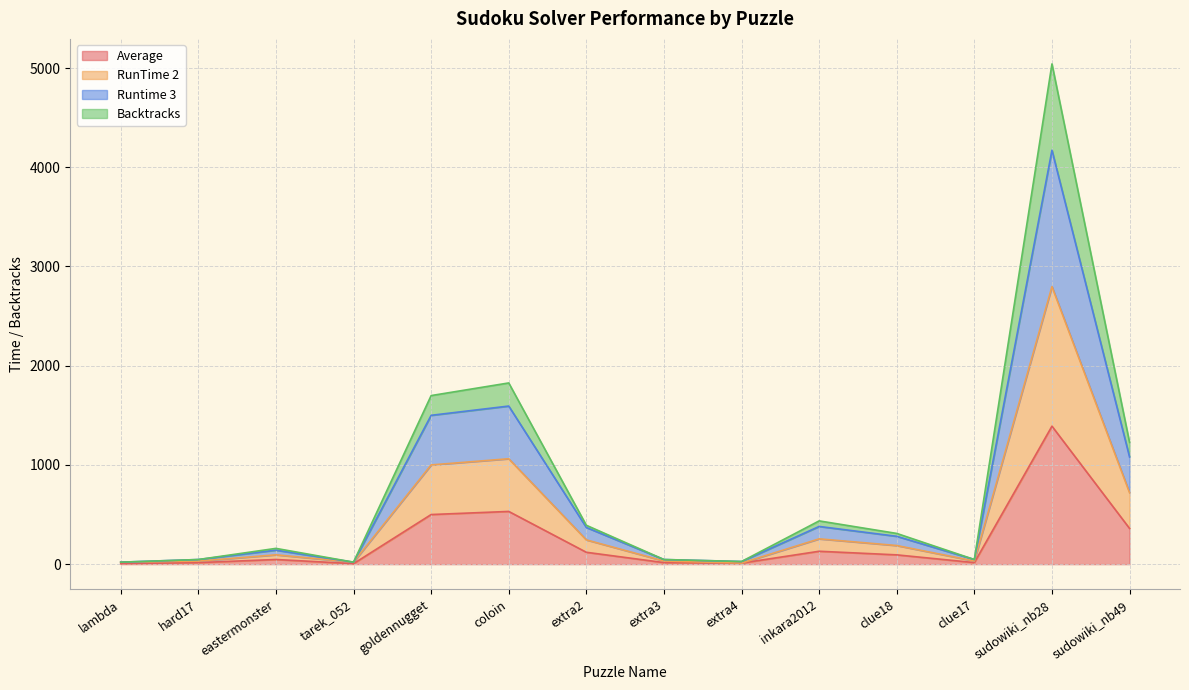

True or false: RunTime 2 has more than 2 interior local peaks.

True